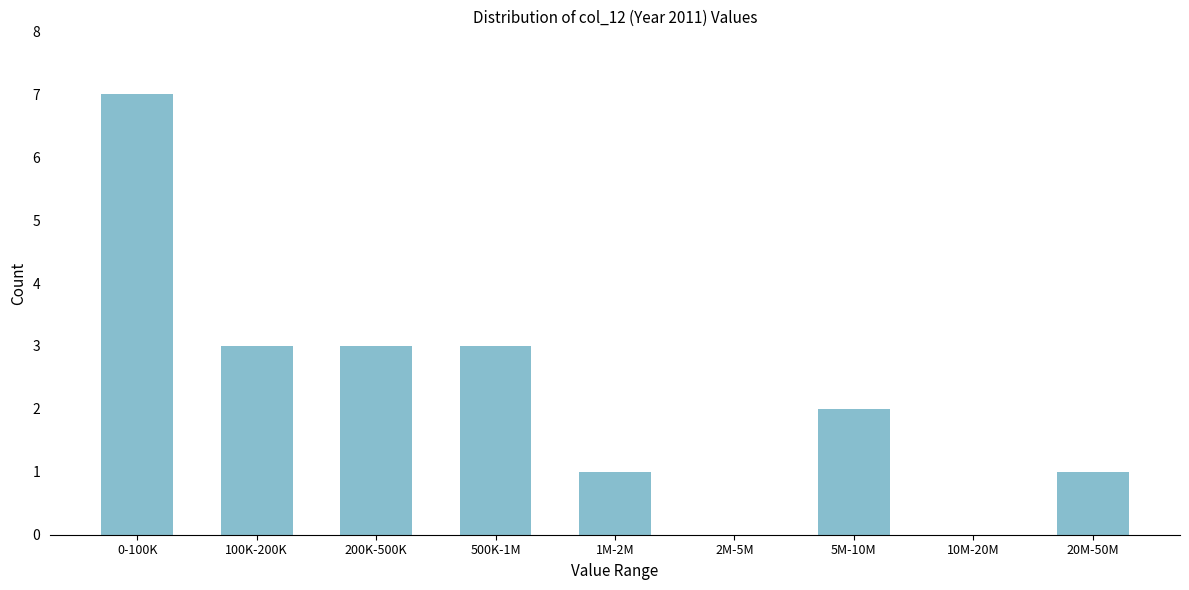

What is the change in value from 2M-5M to 5M-10M?

+2